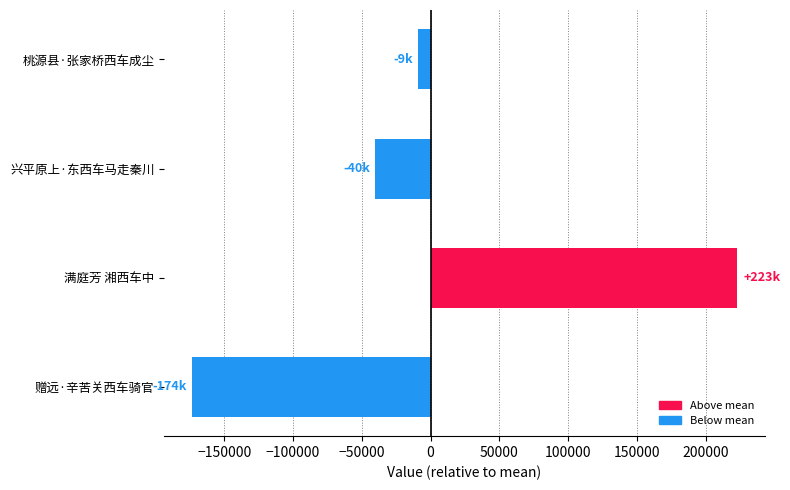

True or false: the data shows -173808.2 at 赠远·辛苦关西车骑官.

True